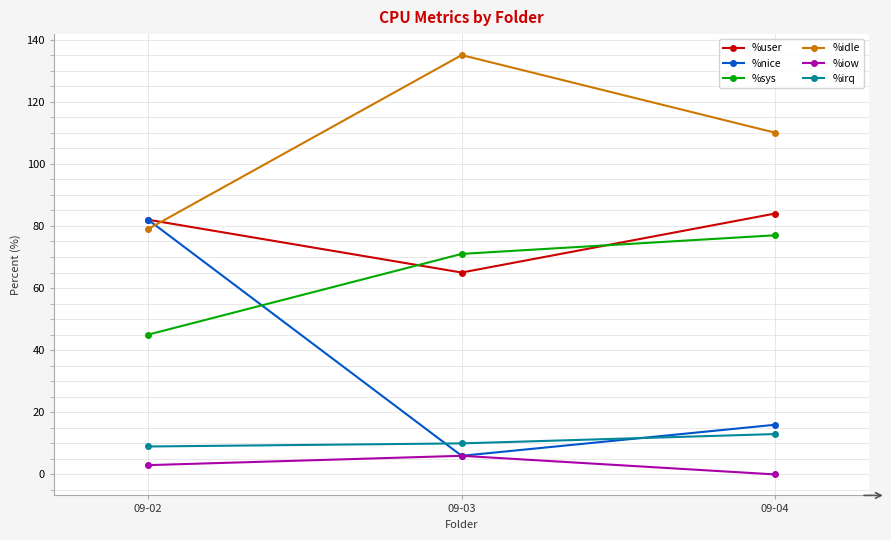

The value of %nice at 09-03 is 6. True or false?

True